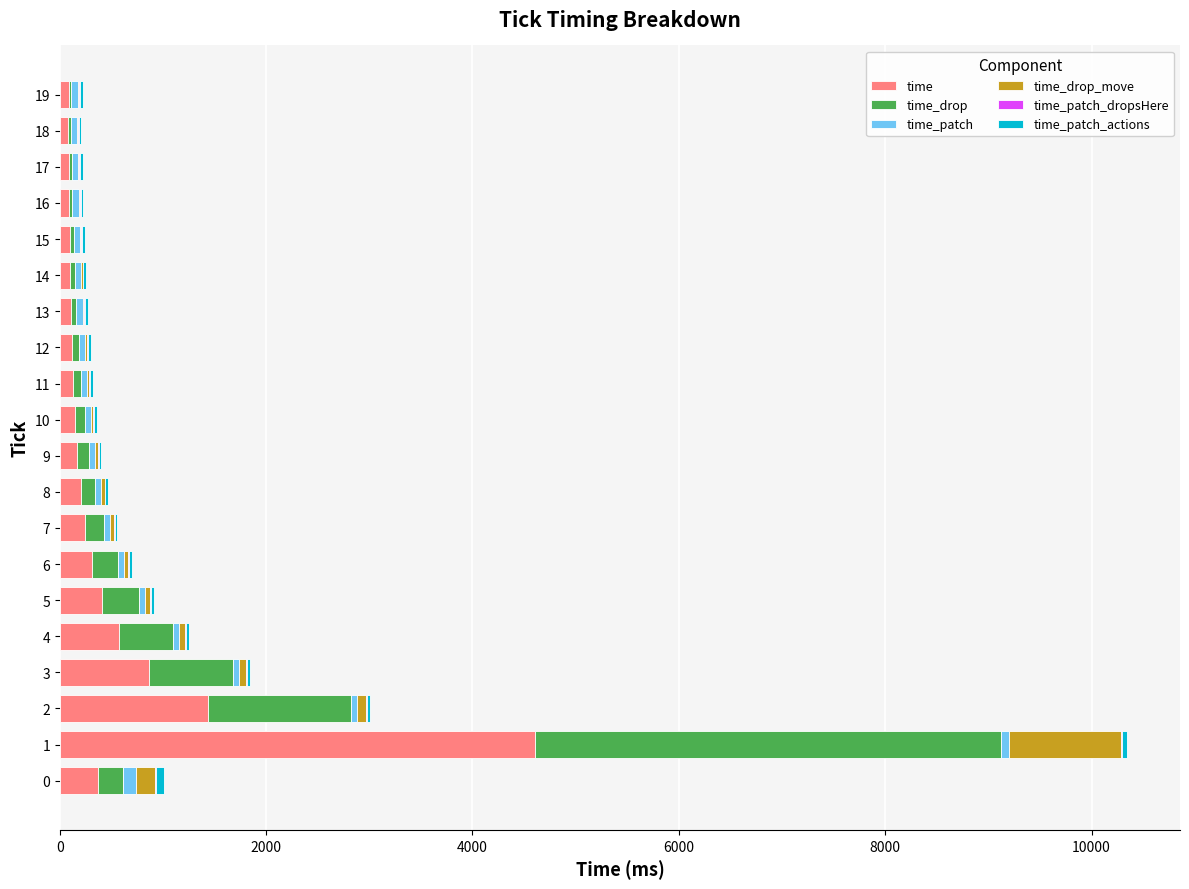

The value of time at 6 is 309. True or false?

True